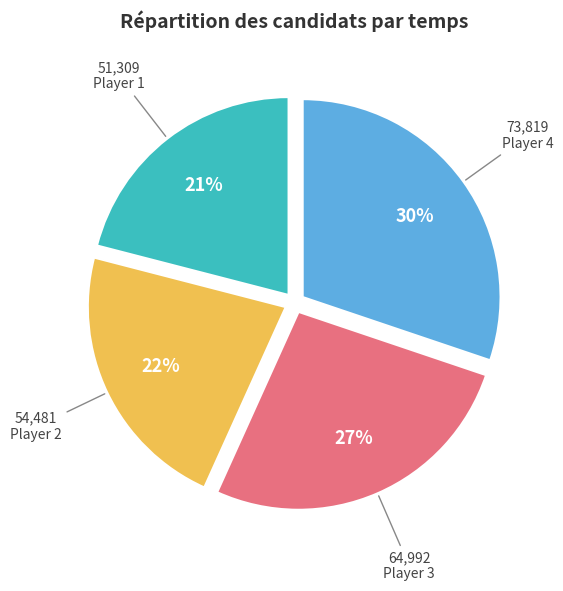

Which category has the biggest portion of the pie?

Player 4